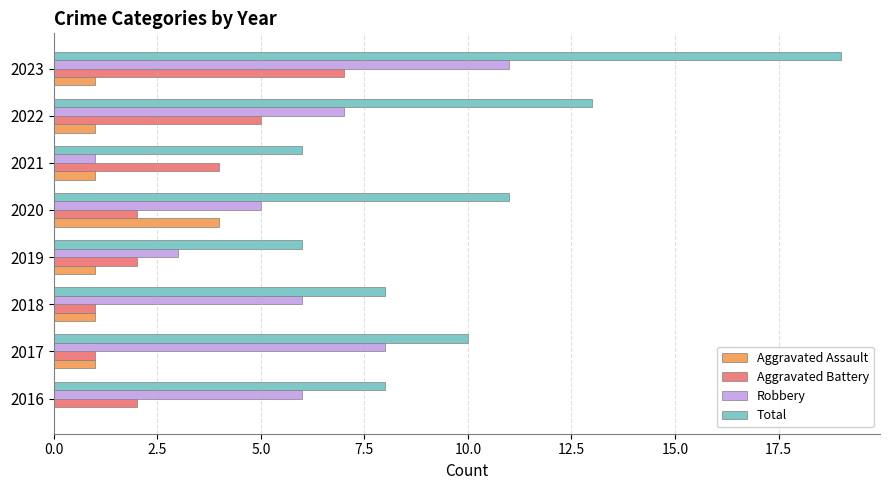

What are all the series names shown in the legend?

Aggravated Assault, Aggravated Battery, Robbery, Total